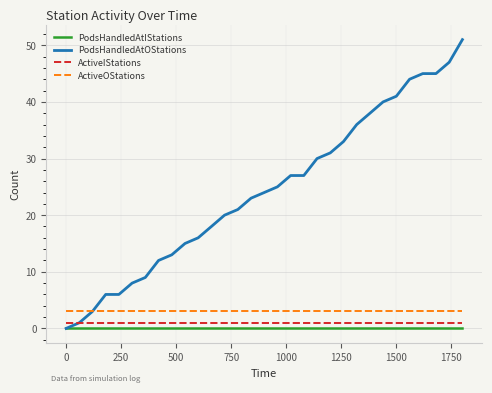

True or false: ActiveOStations and PodsHandledAtIStations intersect in this chart.

False